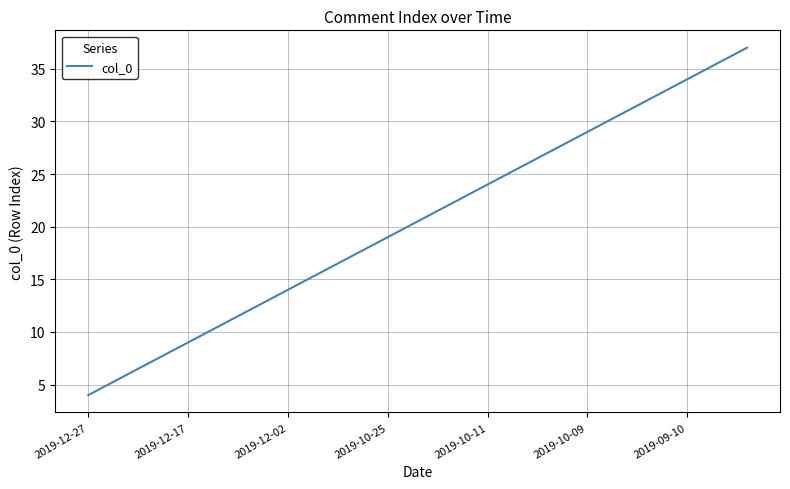

What is the maximum value shown in the chart?

37